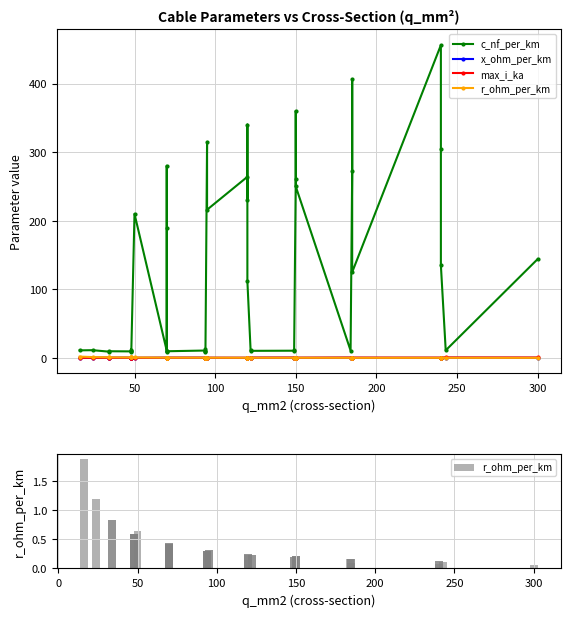

Which series has the largest total across all categories?

c_nf_per_km